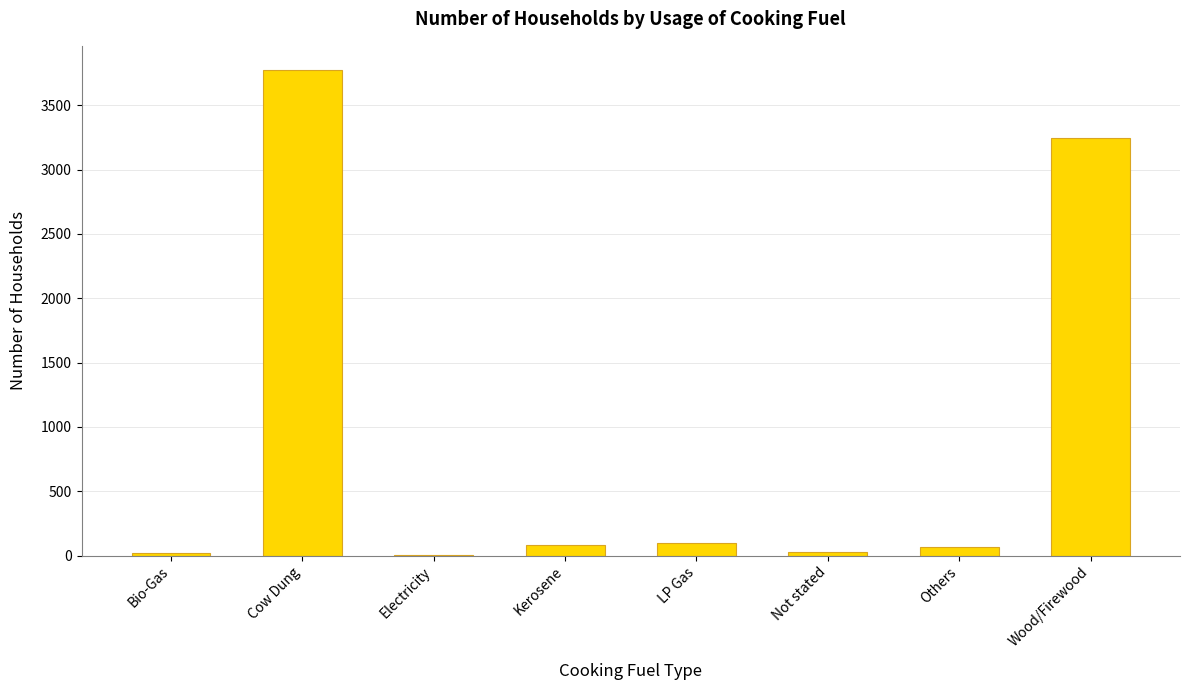

Which label corresponds to the largest value in the chart?

Cow Dung